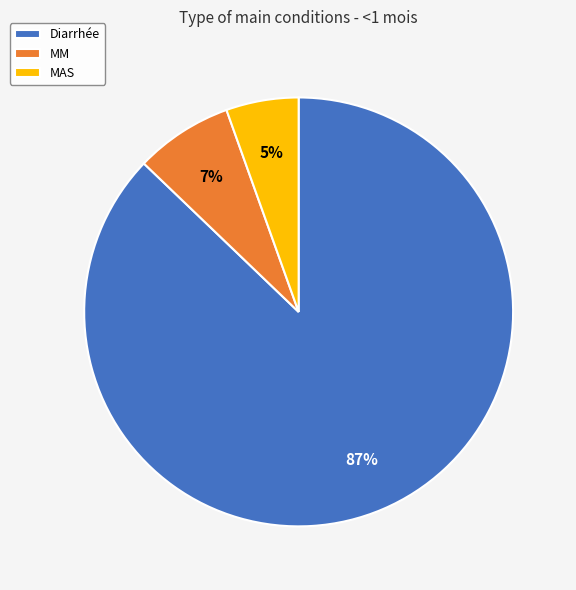

Is it true that Diarrhée is 98% of the pie?

False